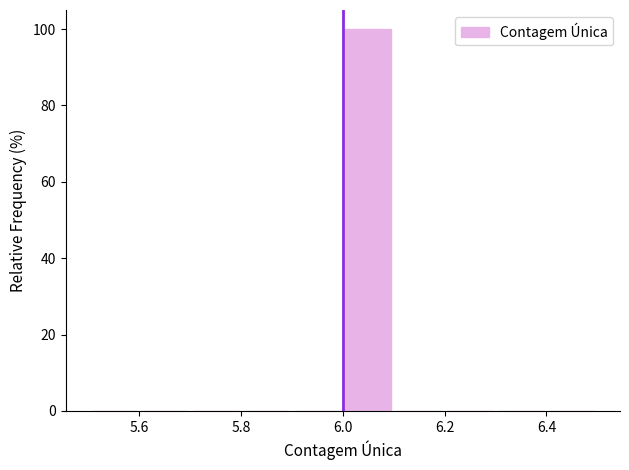

How tall is the bar that spans 6.0 to 6.1 on the x-axis? The values are not printed on the chart, so give them approximately, as read against the axis.

100